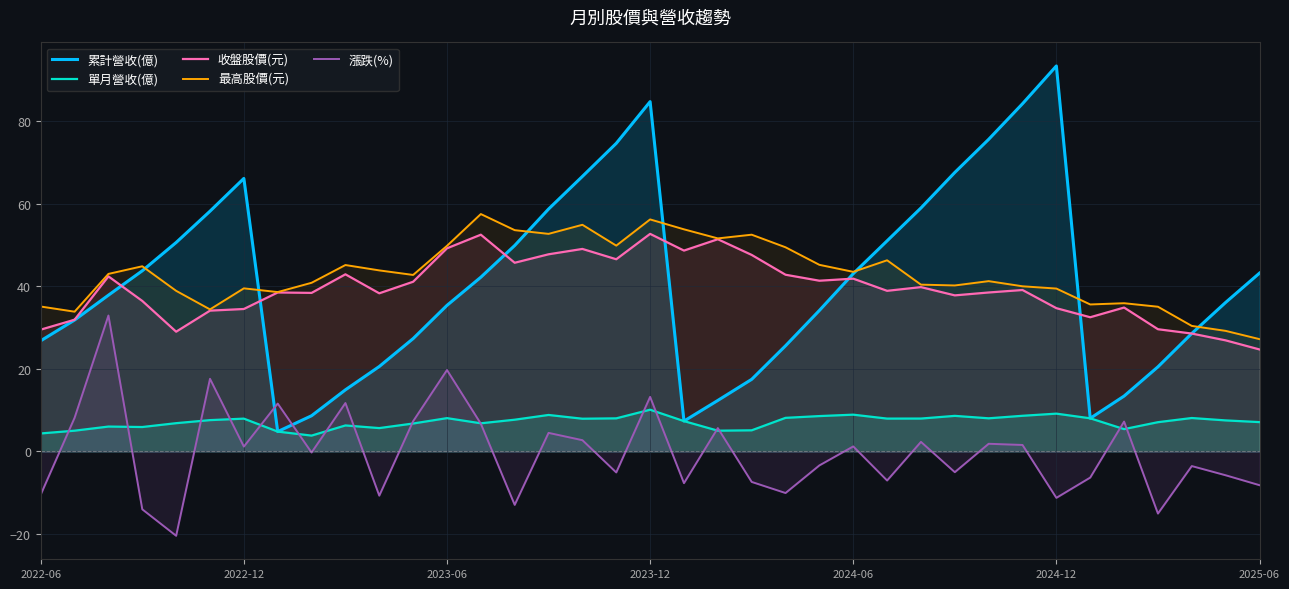

At which category does the chart reach its peak across all series?

2024-12